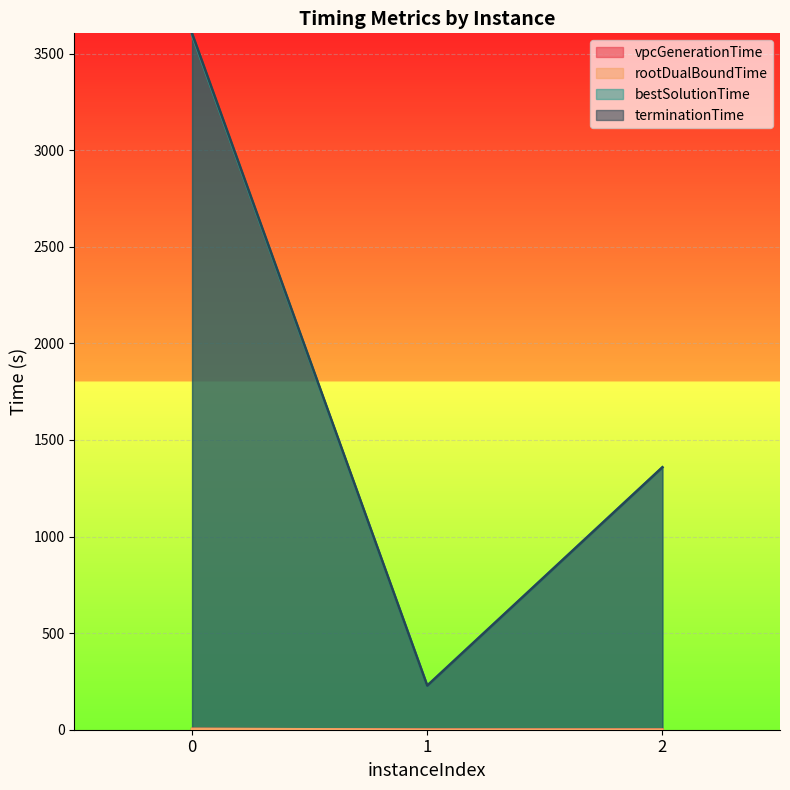

What is the highest value of the bestSolutionTime series?

3595.5